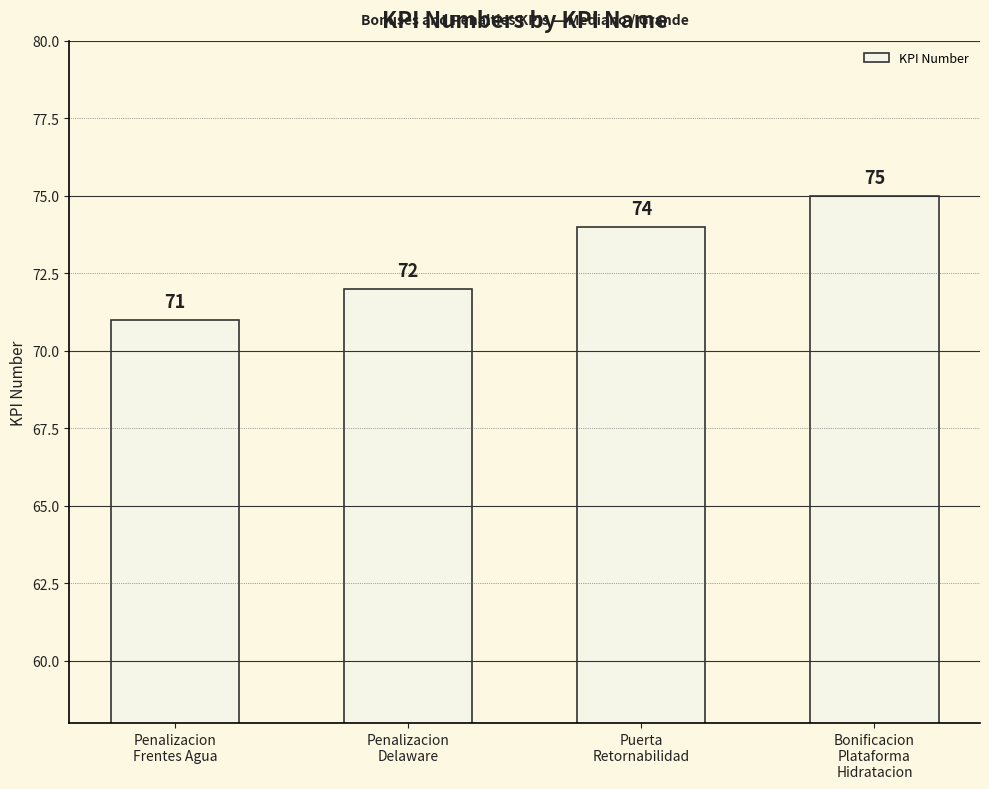

Rank the categories by value from highest to lowest.

Bonificacion
Plataforma
Hidratacion, Puerta
Retornabilidad, Penalizacion
Delaware, Penalizacion
Frentes Agua